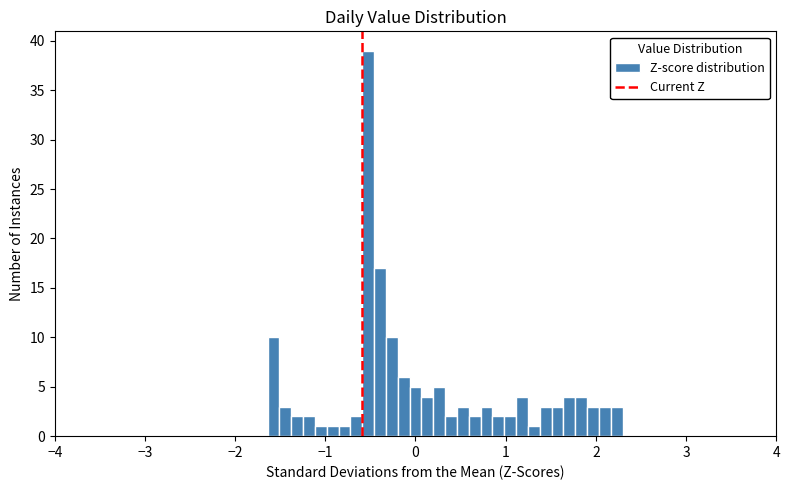

Read against the x-axis, roughly where is the centre of the tallest bar?

-0.5